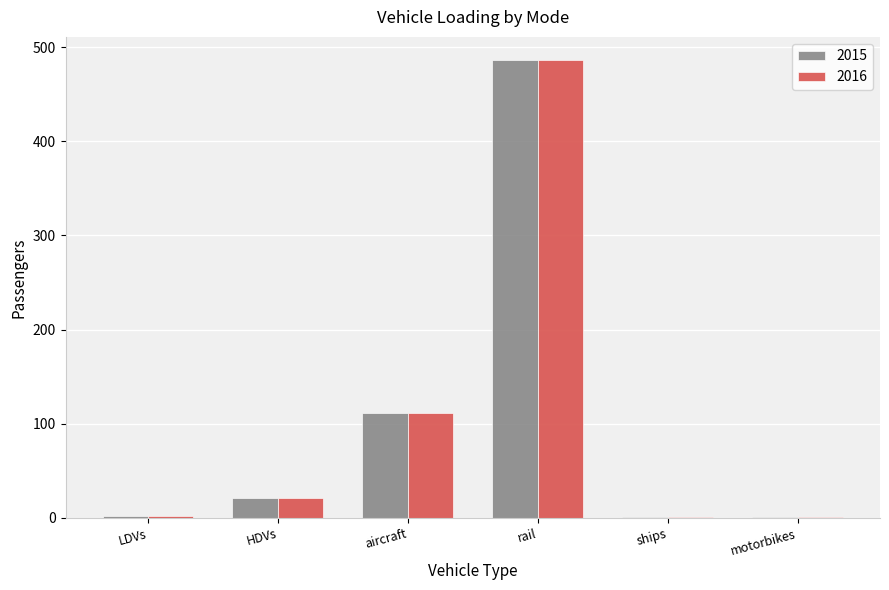

Which label corresponds to the largest value in the chart?

rail